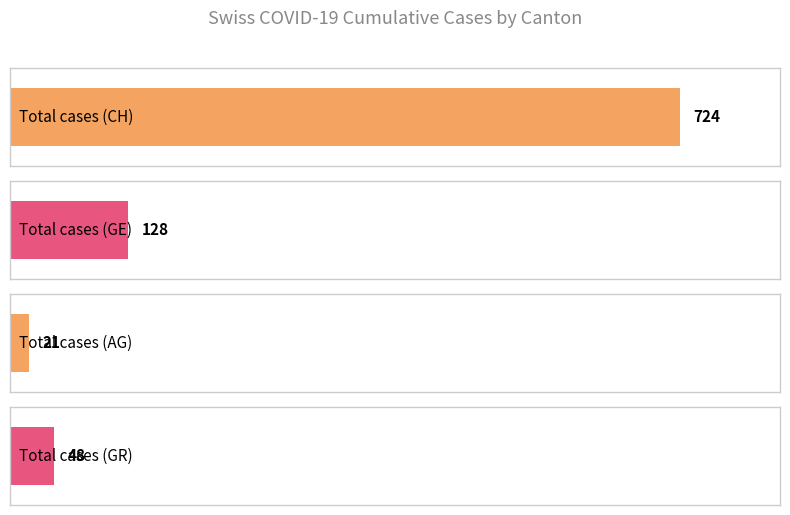

Where is AG nearest to the value 10?

31